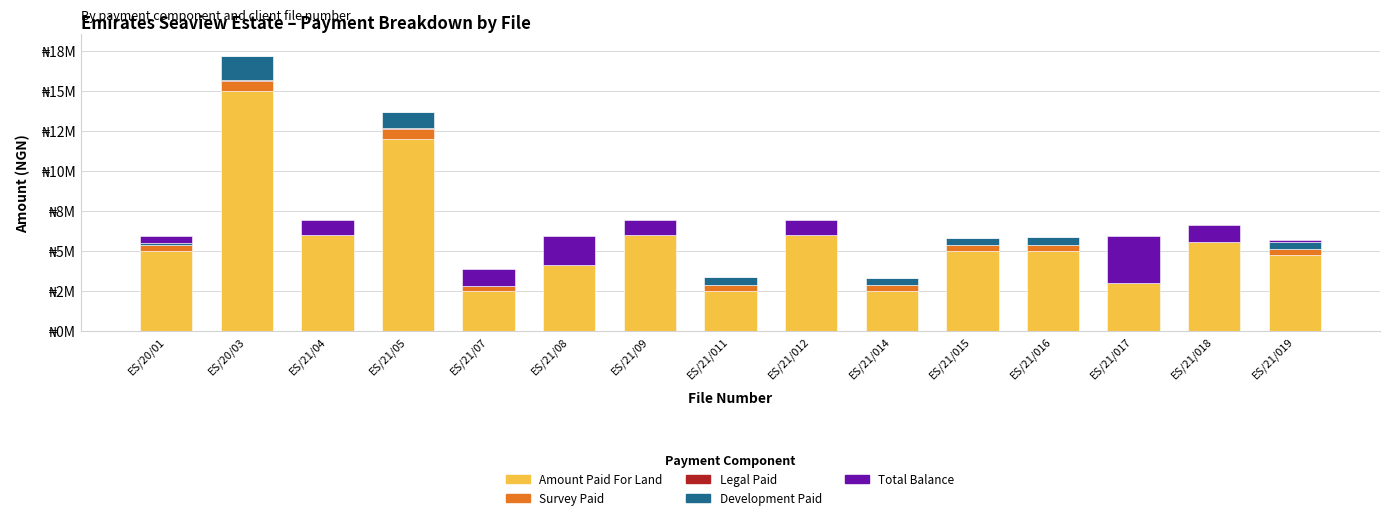

Are the bars grouped side by side (vs. stacked)?

No